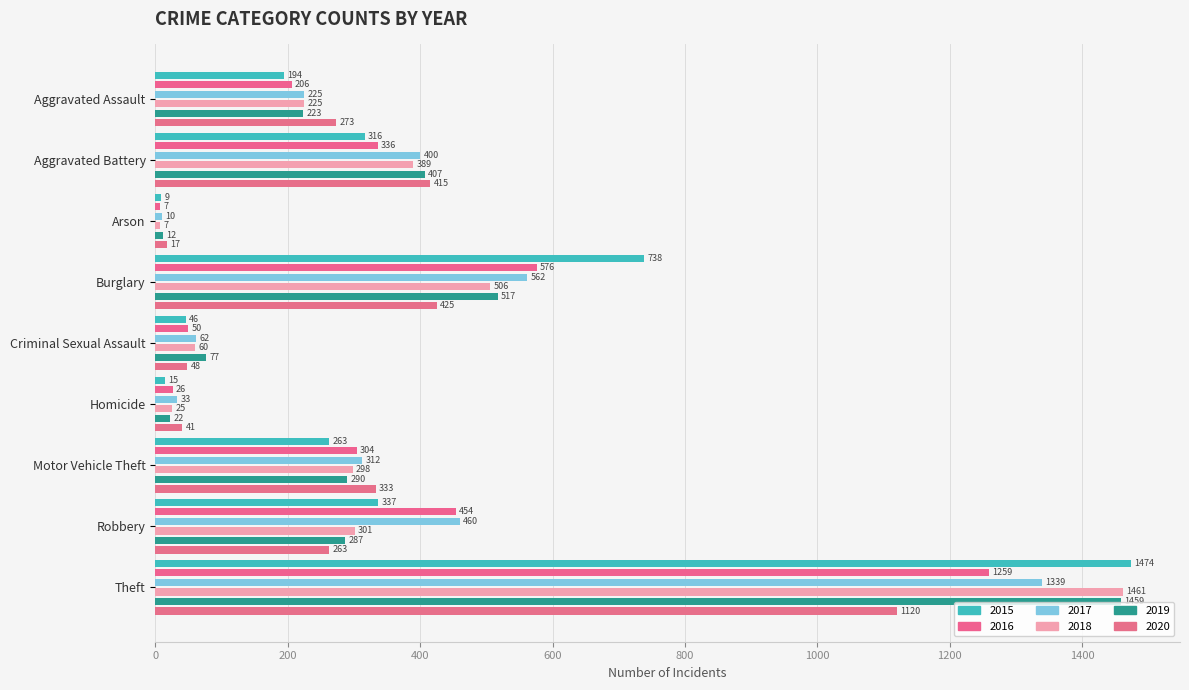

What is the spread (max minus min) of values at Aggravated Battery?

99